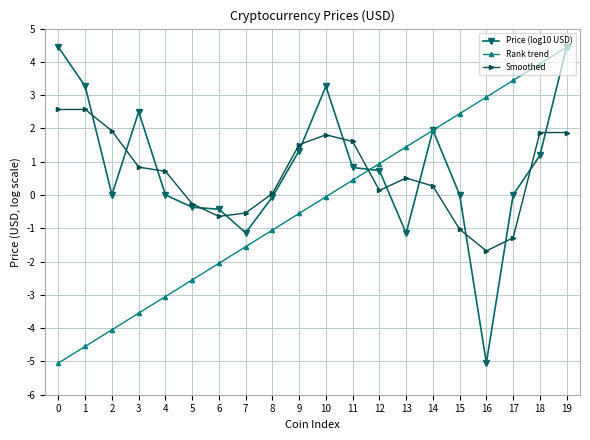

Does the chart display data point markers on the line(s)?

Yes